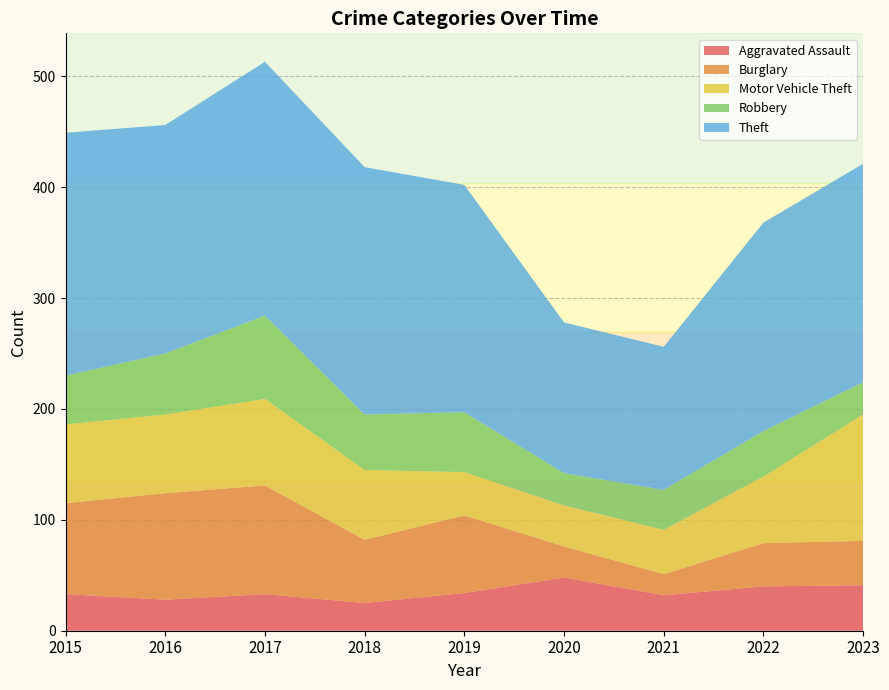

Reading left to right, what are all the values shown in this chart?

Aggravated Assault: 33	28	33	25	34	48	32	40	41
Burglary: 82	96	98	57	70	28	19	39	40
Motor Vehicle Theft: 71	71	78	63	39	37	40	60	114
Robbery: 44	55	75	50	54	29	36	41	29
Theft: 219	206	229	223	205	136	129	188	197